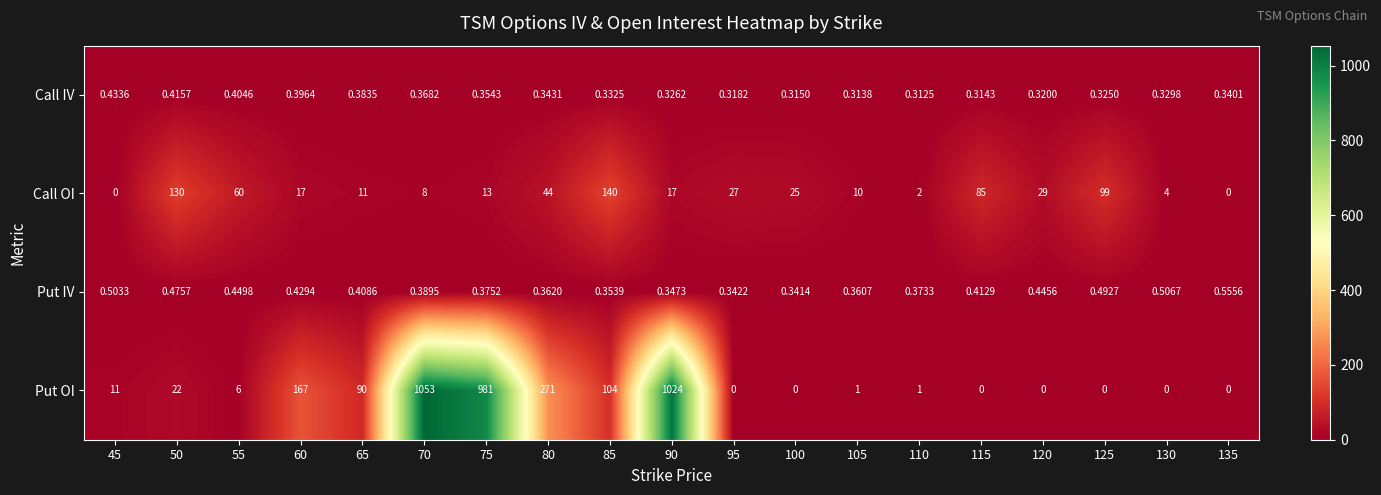

Between 90 and 130, which series saw the biggest shift?

Put OI